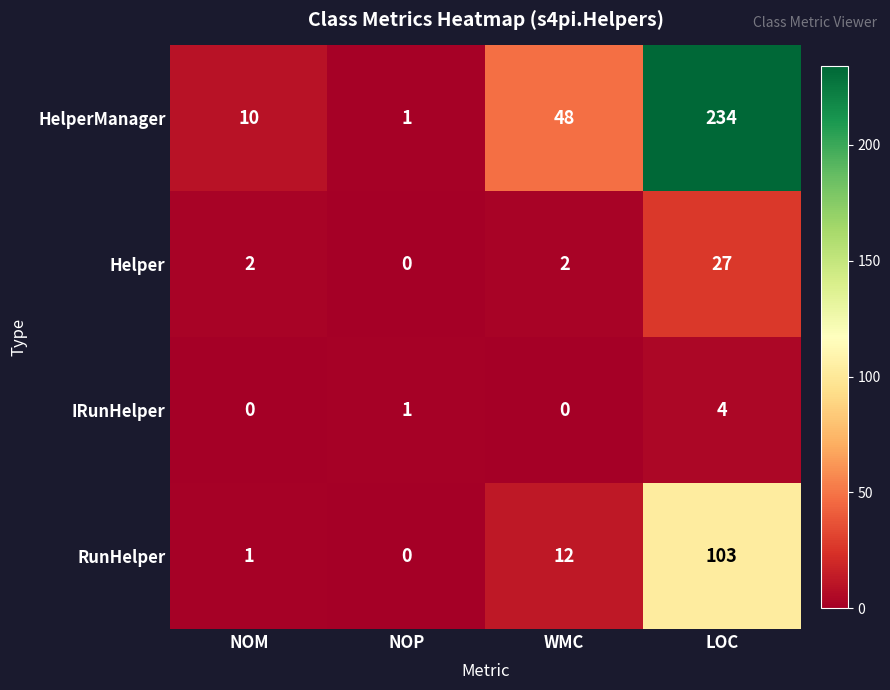

Which series changed the most between NOP and WMC?

HelperManager